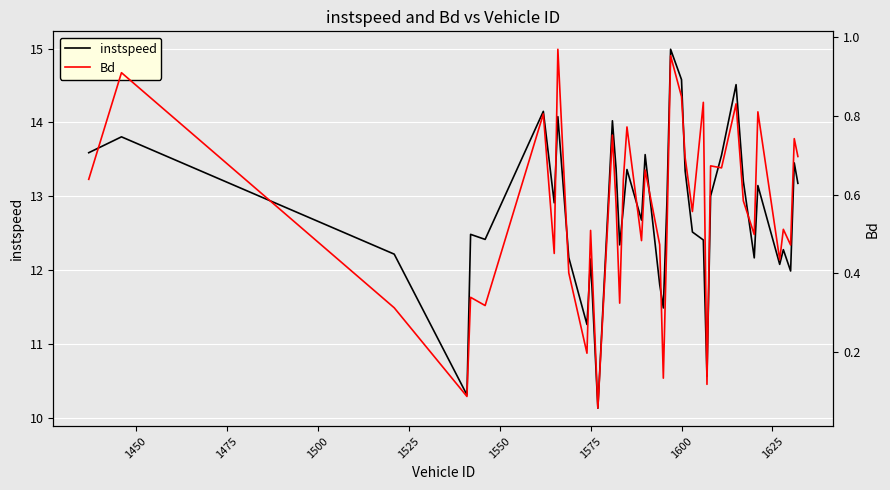

What is the minimum value for instspeed?

10.1